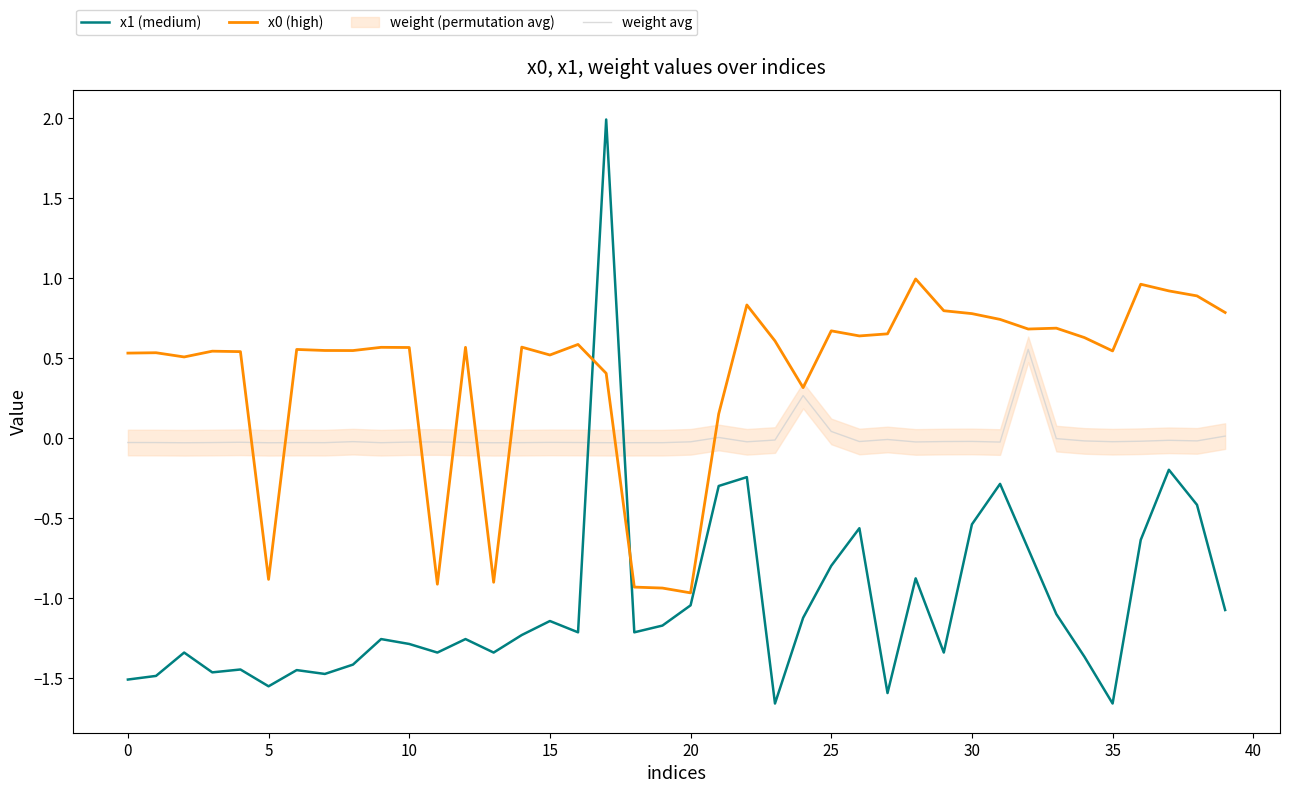

Is it true that x1 (medium) equals -1.3 at 10?

True